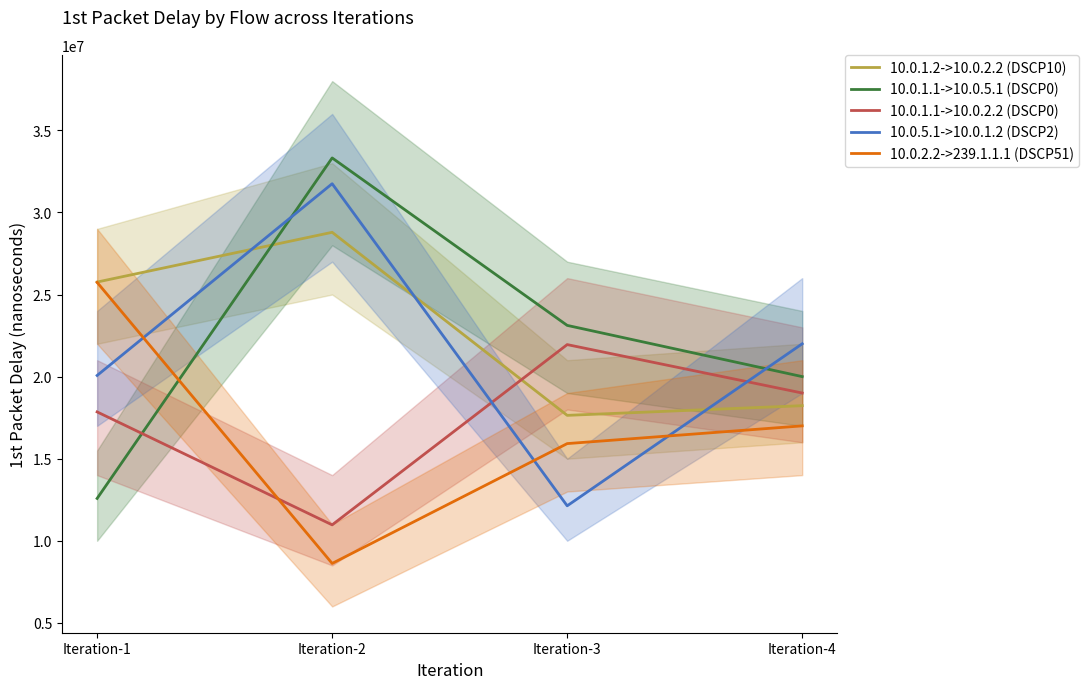

List the series in order of their peak value, highest first.

10.0.1.1->10.0.5.1 (DSCP0), 10.0.5.1->10.0.1.2 (DSCP2), 10.0.1.2->10.0.2.2 (DSCP10), 10.0.2.2->239.1.1.1 (DSCP51), 10.0.1.1->10.0.2.2 (DSCP0)